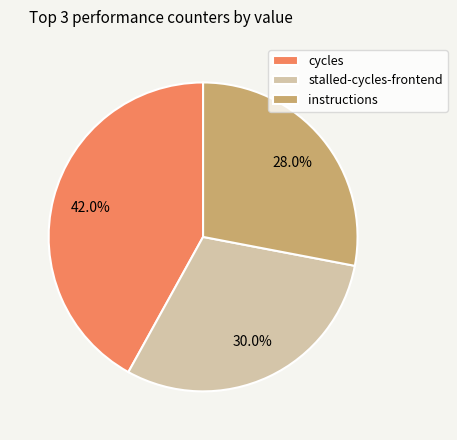

To the nearest percent, what is the average slice percentage?

33%